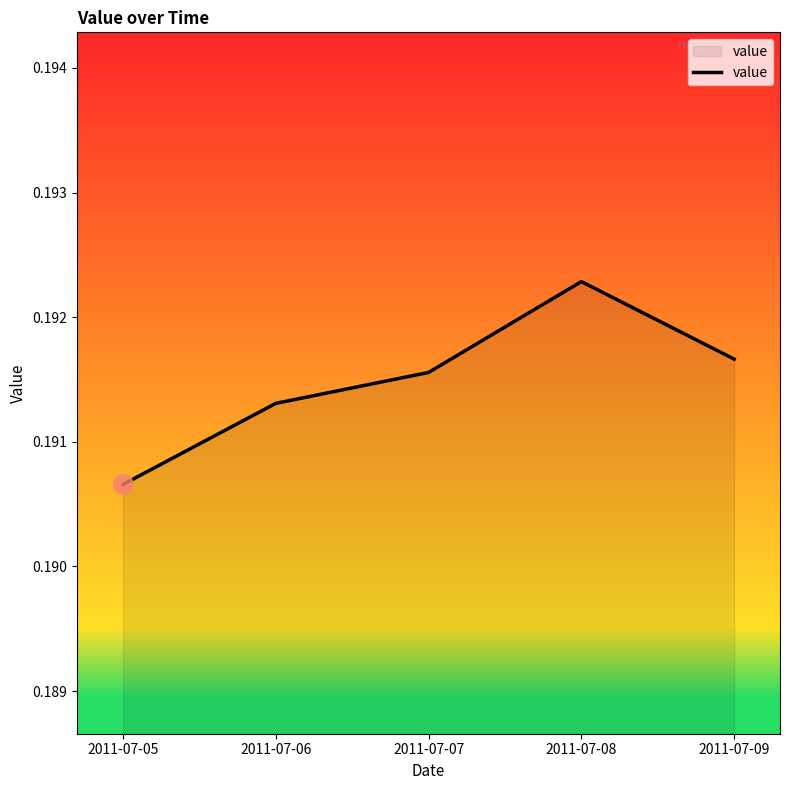

At which category does the chart reach its peak across all series?

2011-07-08